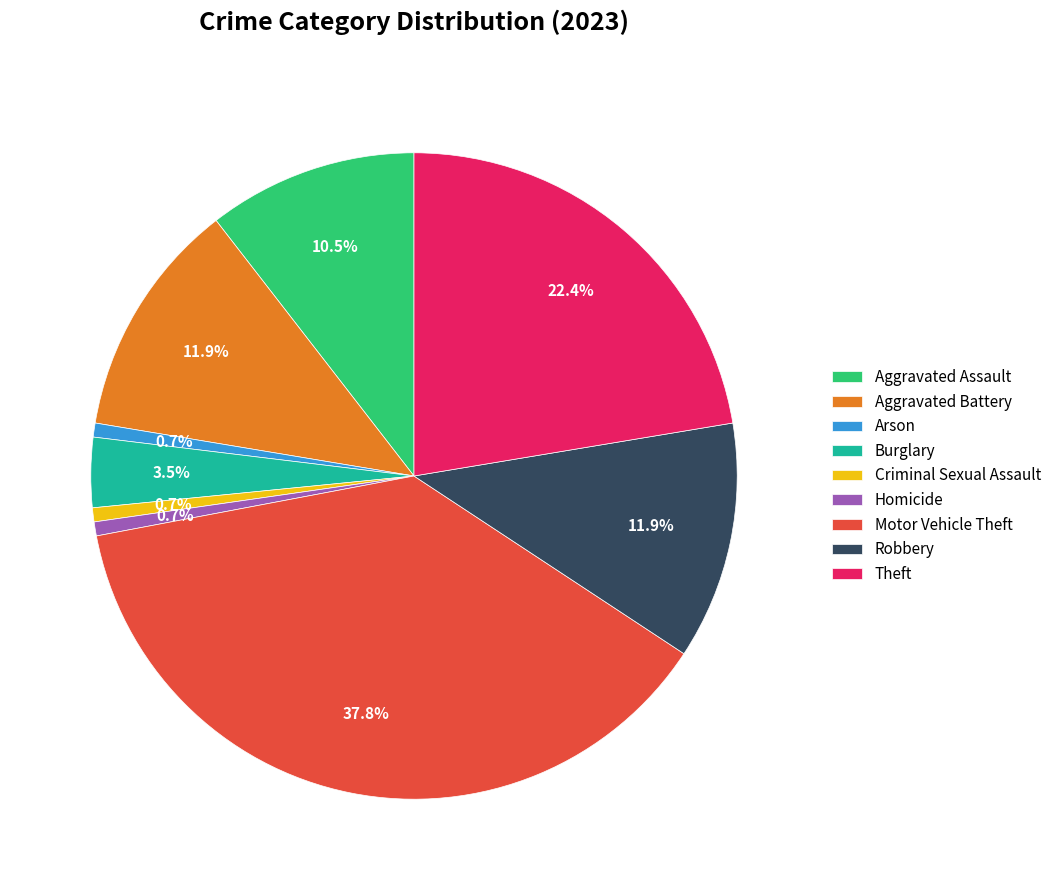

To the nearest percent, what percentage of the pie is Homicide?

1%